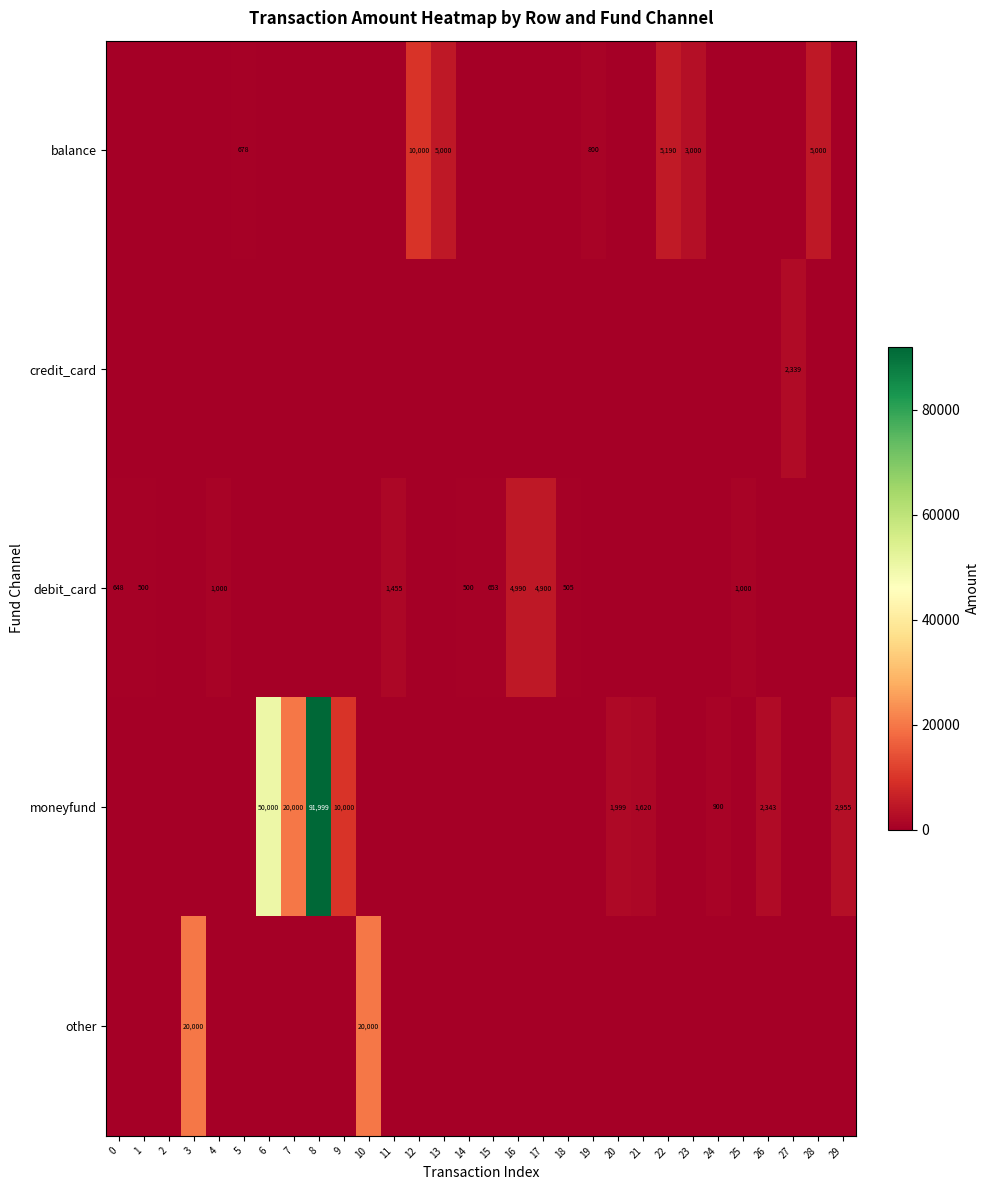

What is the difference between the maximum and minimum values in the debit_card series?

4990.0